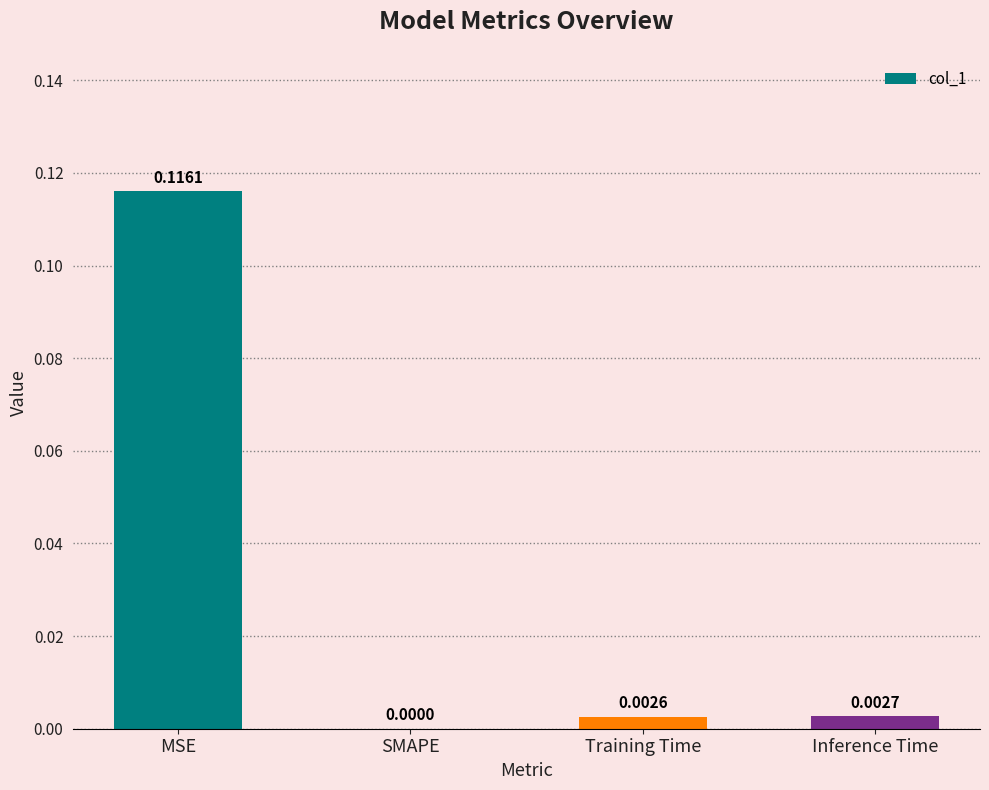

How many distinct data groups are displayed?

1